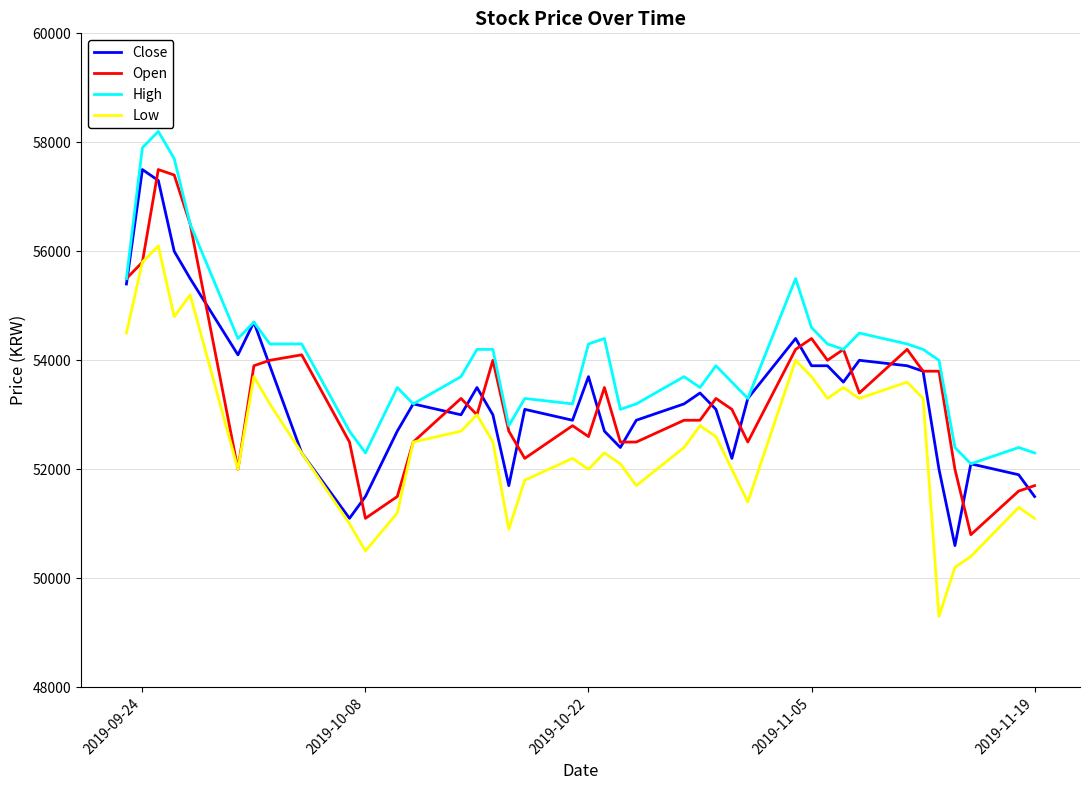

True or false: Low and High cross at least once.

False